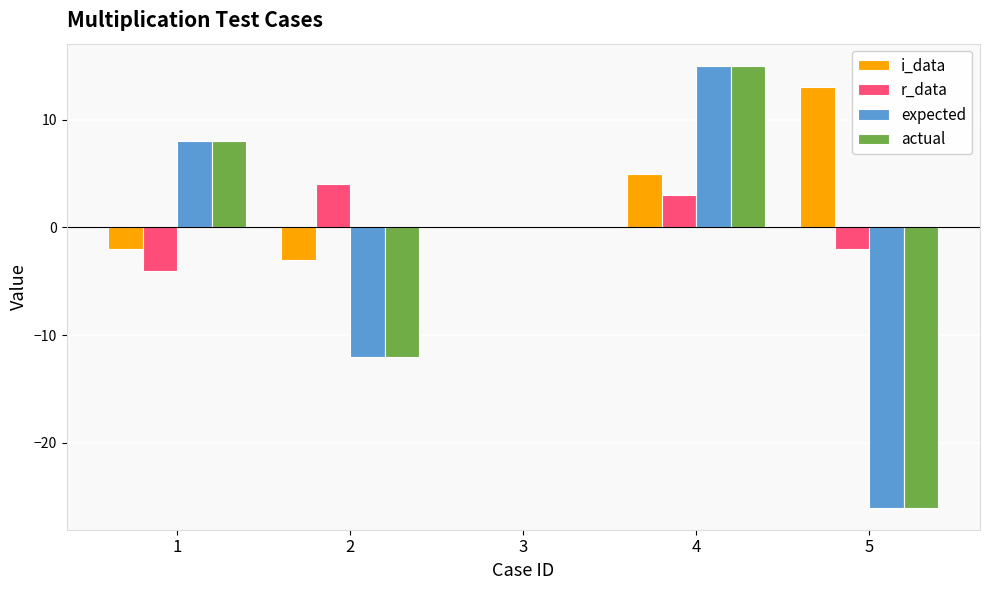

Which series has the largest total across all categories?

i_data